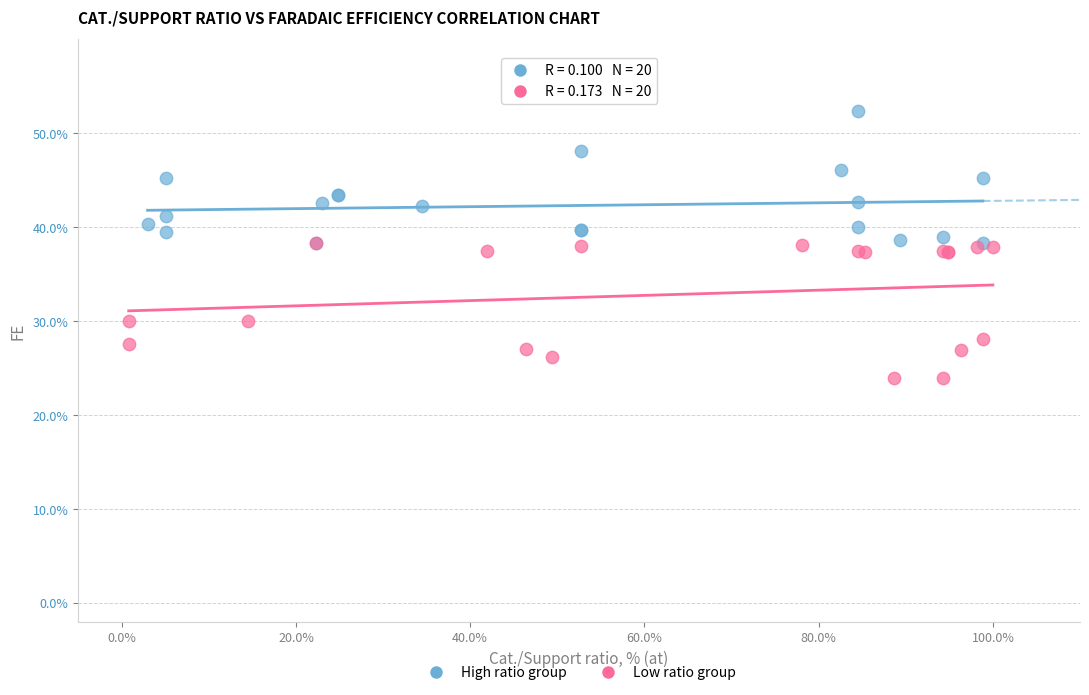

Which series reaches the minimum Y coordinate?

Low ratio group